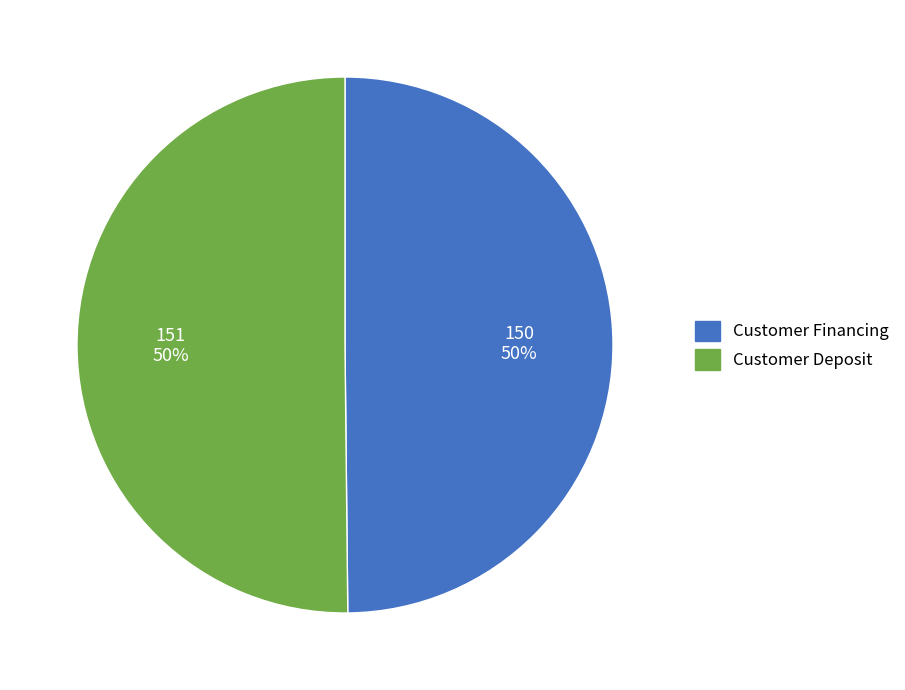

To the nearest percent, what percentage of the pie is Customer Financing?

50%